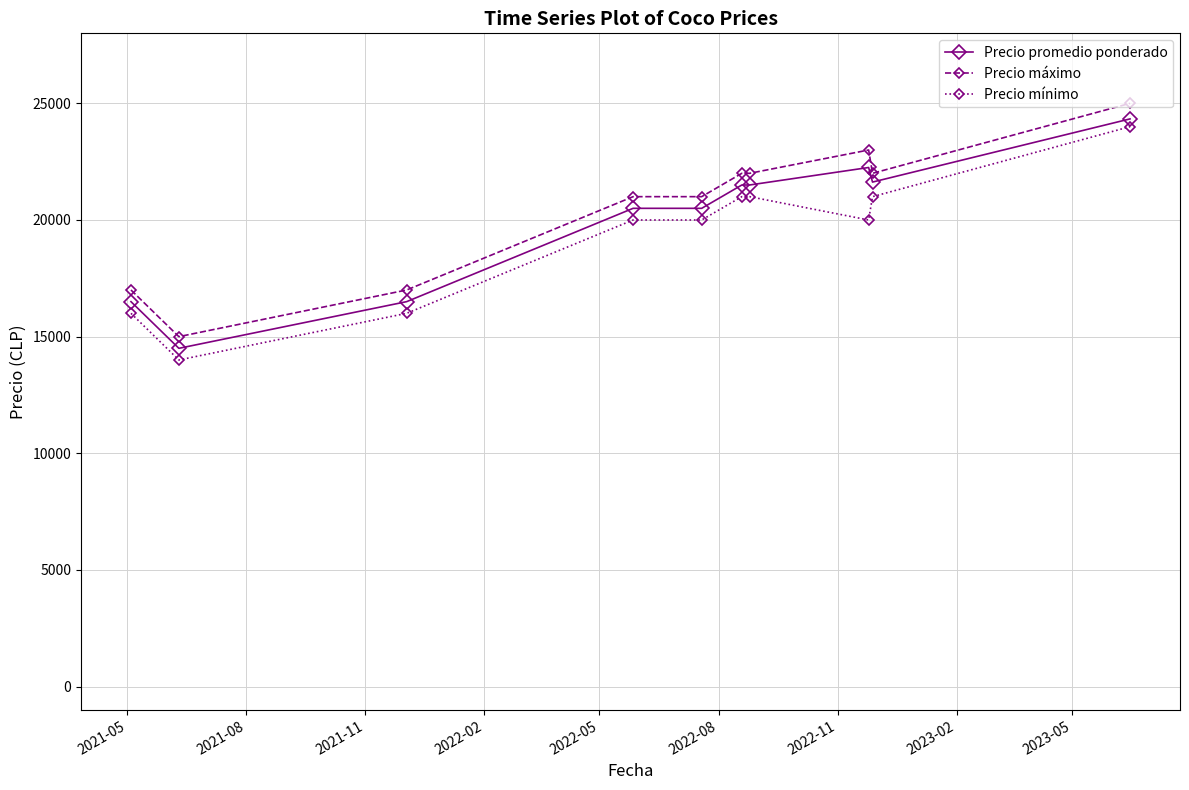

True or false: Precio mínimo and Precio máximo cross at least once.

False